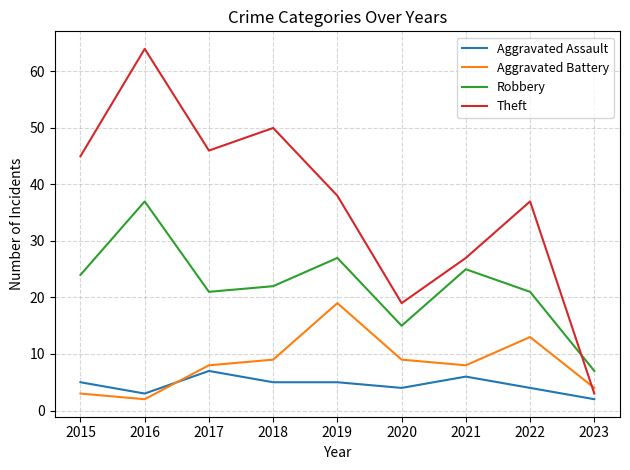

At which category is the sum across all series the highest?

2016